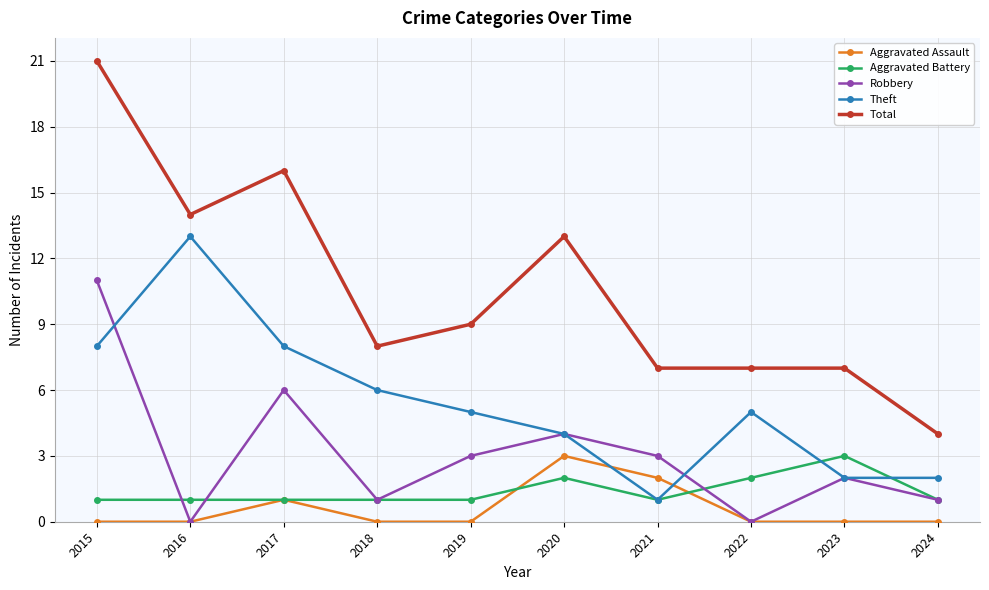

Which series changed the most between 2016 and 2020?

Theft